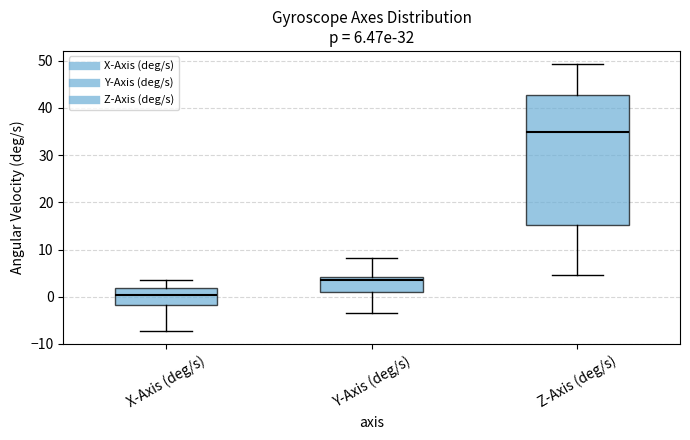

Which box is the tallest, from its lower edge to its upper edge?

Z-Axis (deg/s)